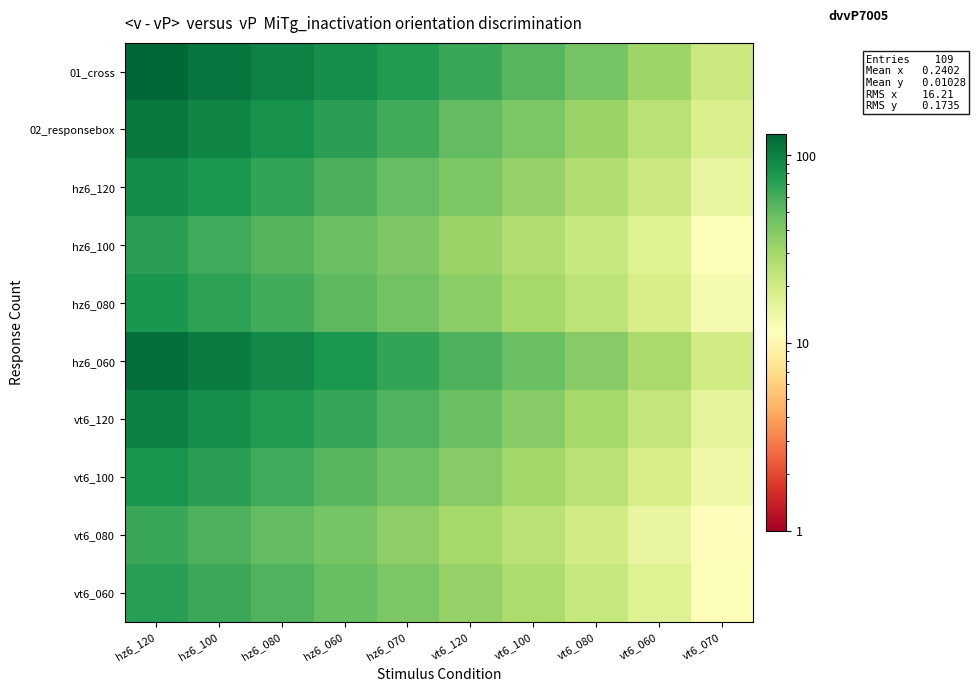

Count the number of data series in this chart.

10